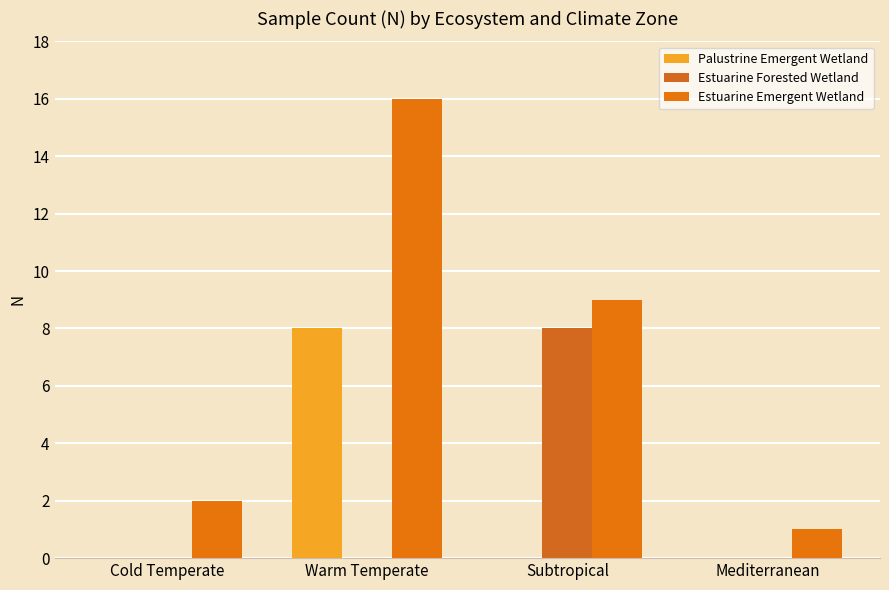

True or false: Estuarine Emergent Wetland has a value of 2 at Cold Temperate.

True